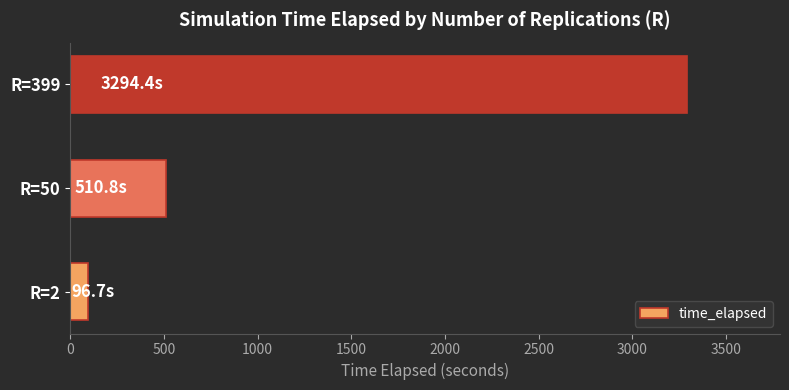

Approximately how many times larger is the value at R=50 compared to R=2?

5.3